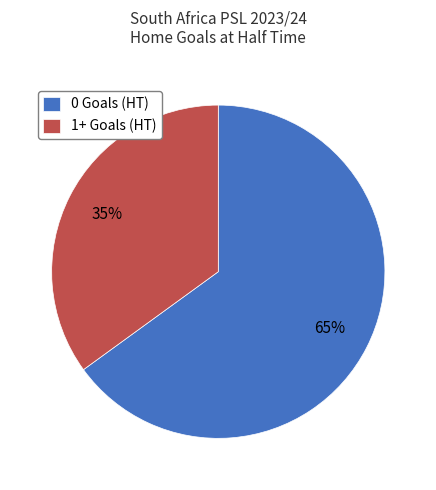

Which slice is the smallest?

1+ Goals (HT)